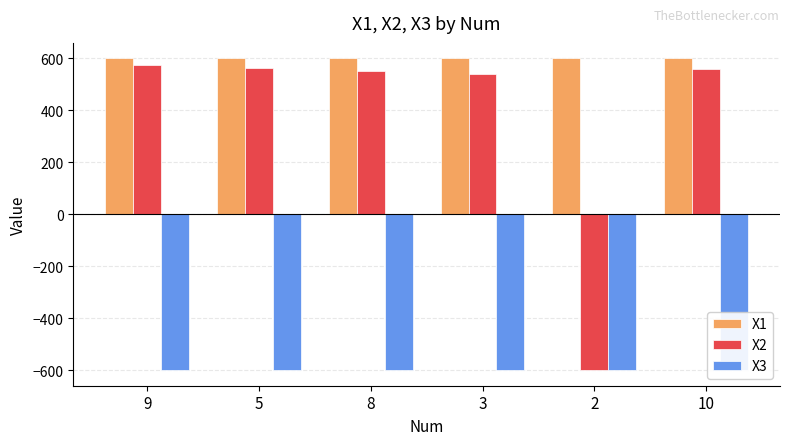

True or false: X2 has a value of 557.8 at 10.

True